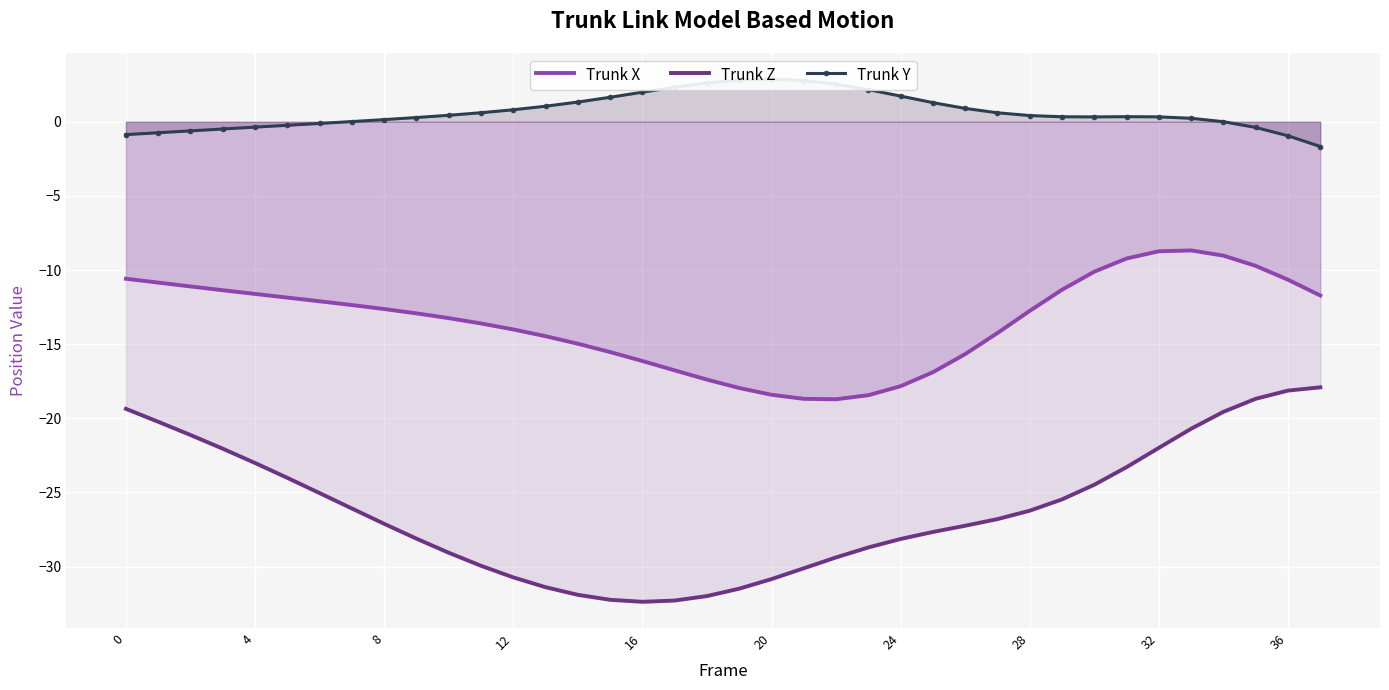

True or false: Trunk X and Trunk Z intersect in this chart.

False